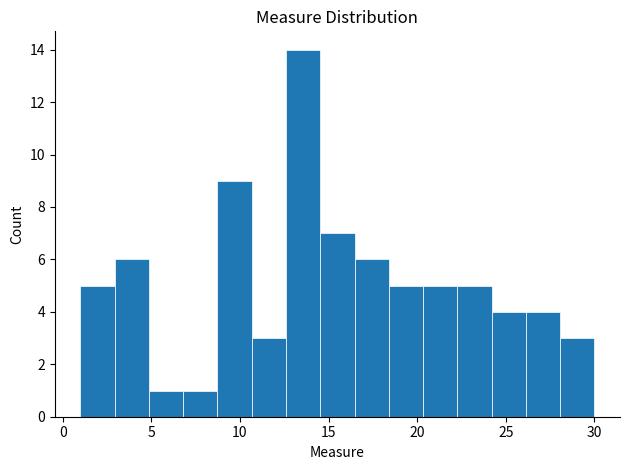

Read against the x-axis, roughly where is the centre of the tallest bar?

13.5